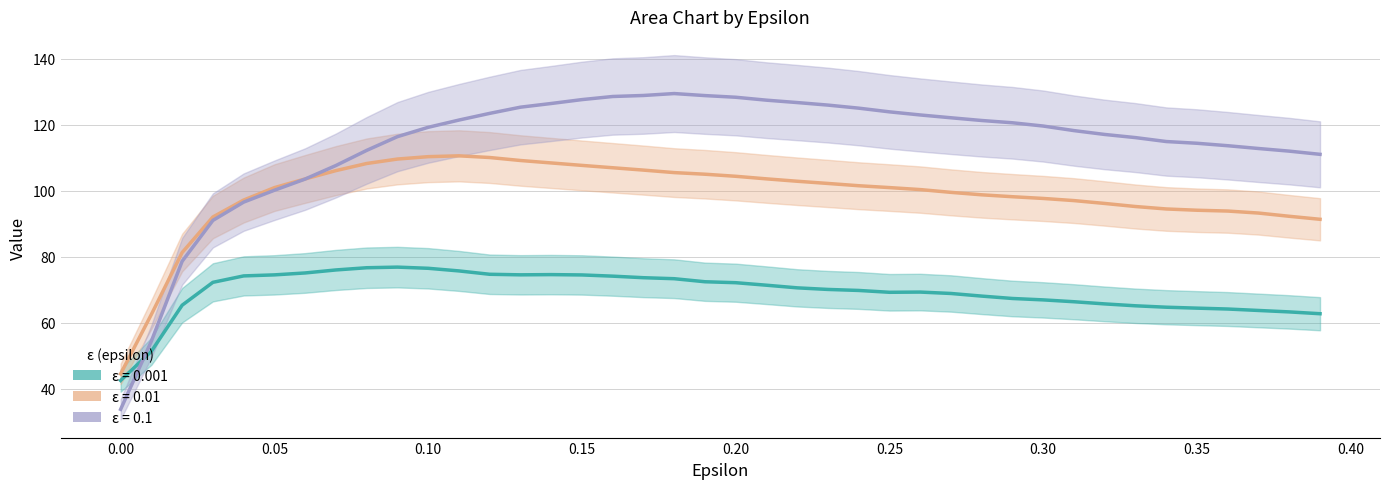

What is the maximum value for 0.1?

129.4